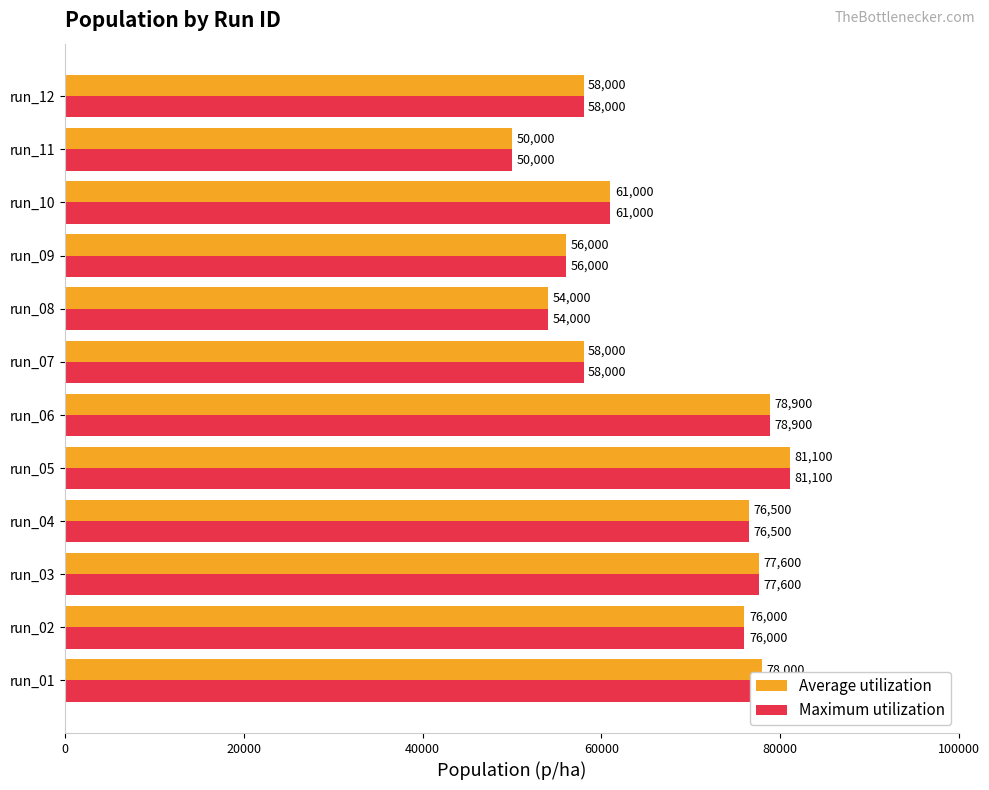

What is the difference between the second highest and second lowest values in the Average utilization series?

24900